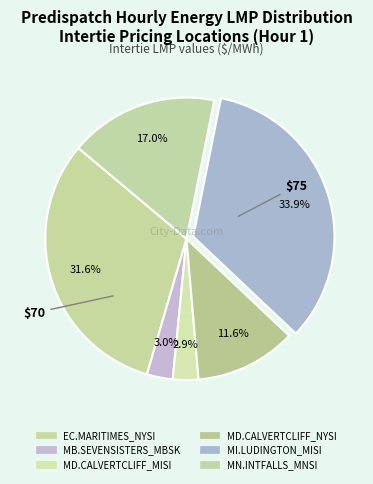

Count the number of slices in the pie.

6